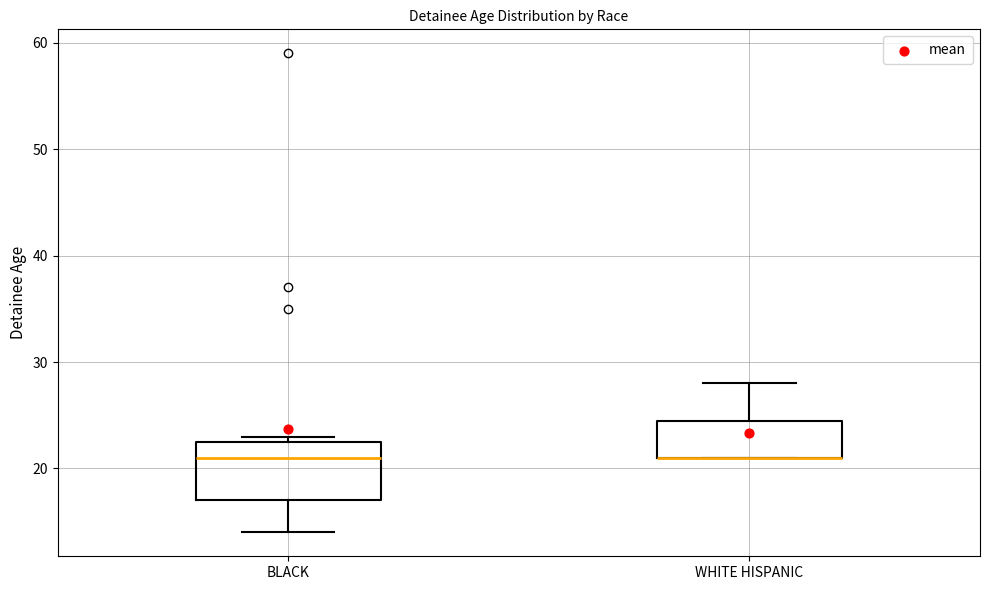

Where is the lower edge of the box for BLACK on the y-axis? The values are not printed on the chart, so give them approximately, as read against the axis.

17